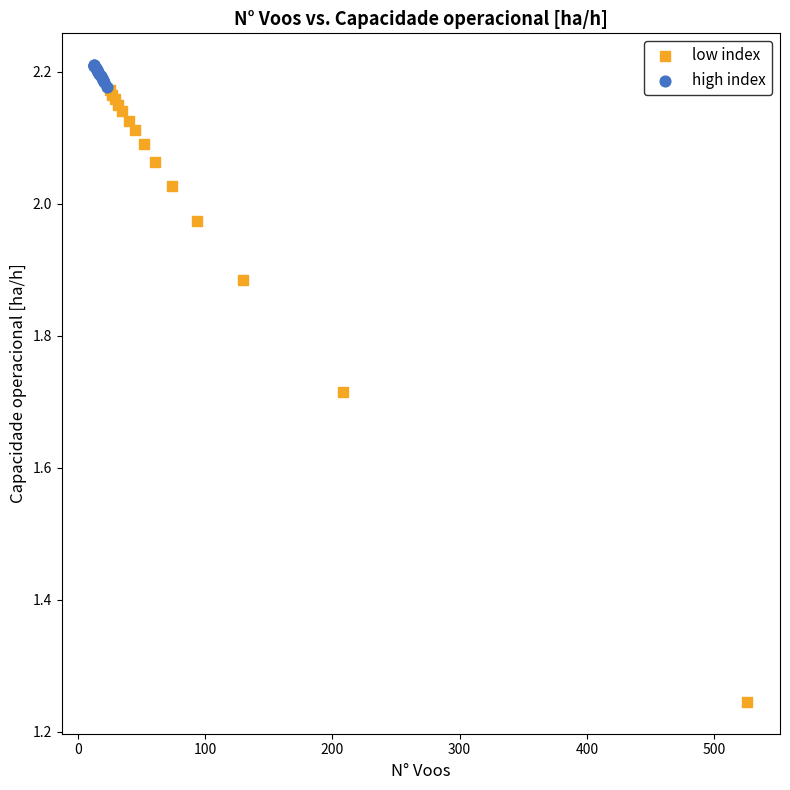

Which series contains the lowest Y value?

low index